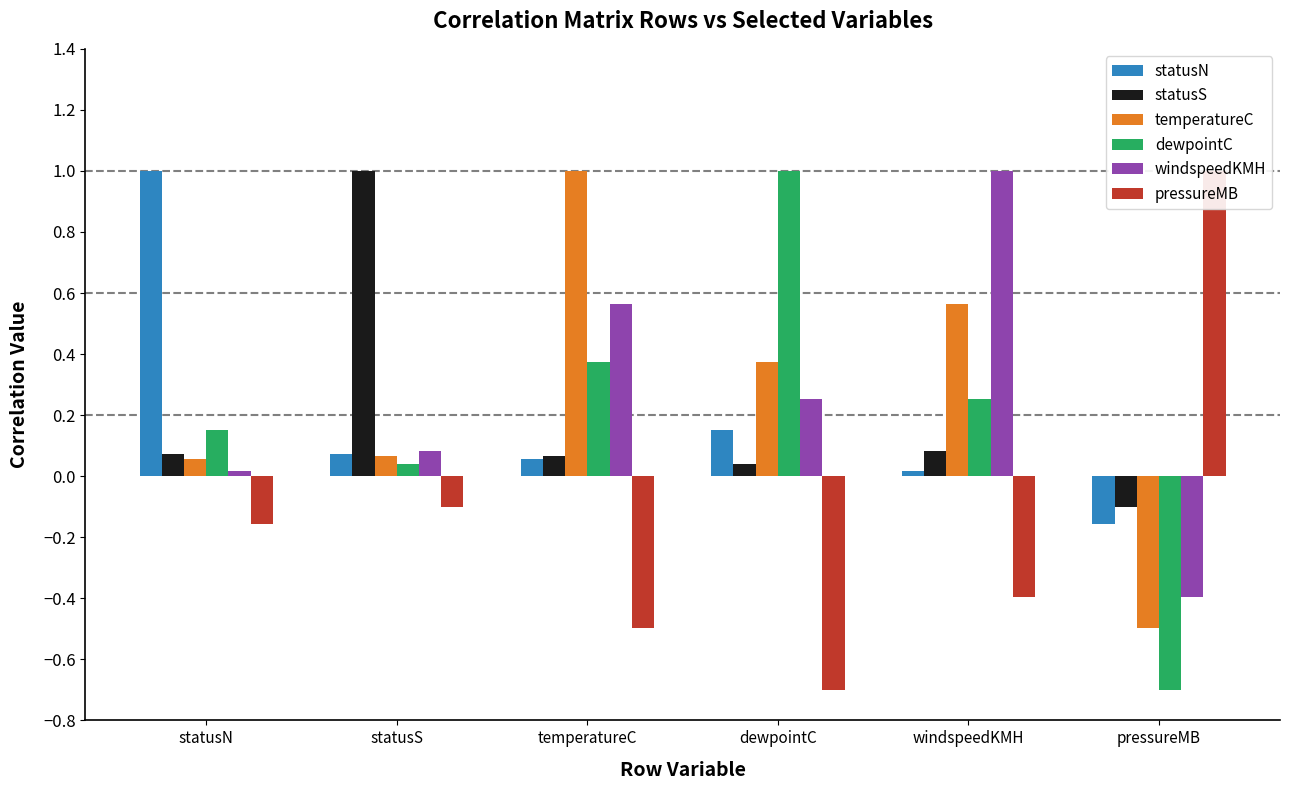

At how many categories does at least one series exceed 0?

6